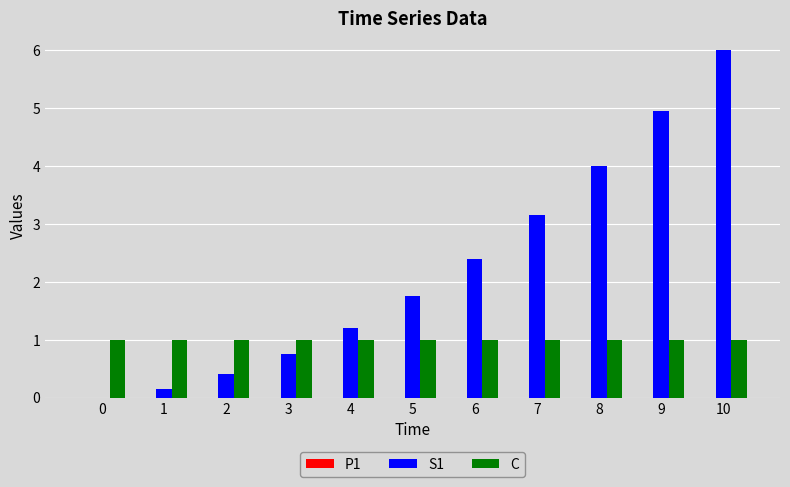

What is the greatest value displayed?

6.0